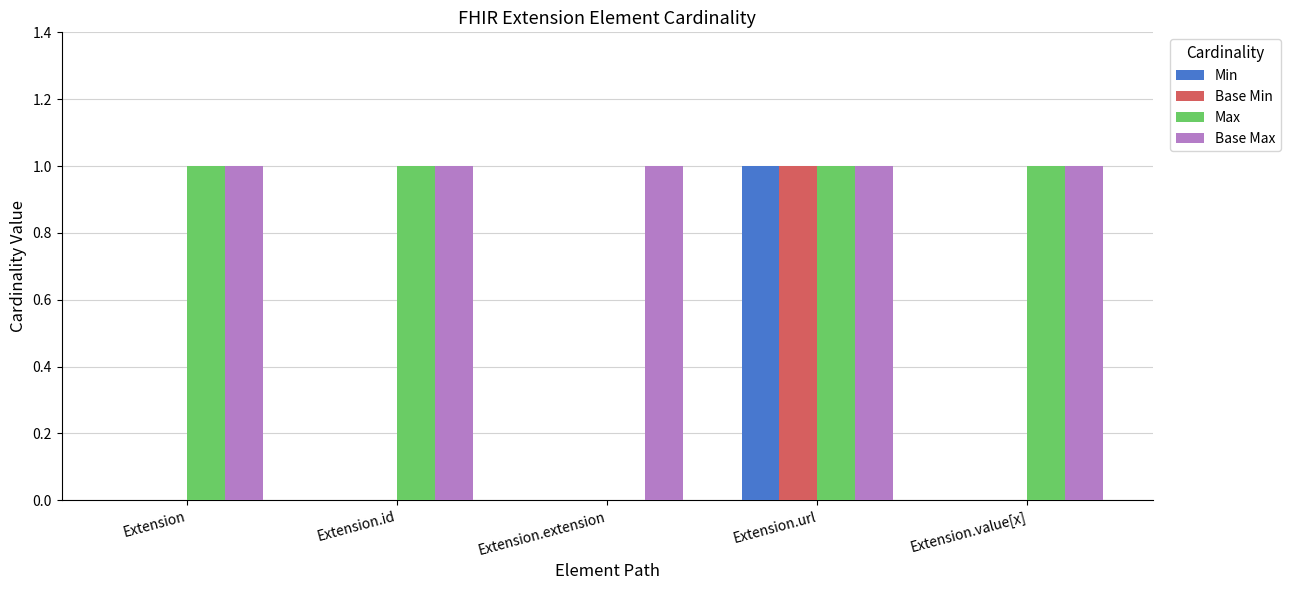

At which label does Base Min reach its peak?

Extension.url